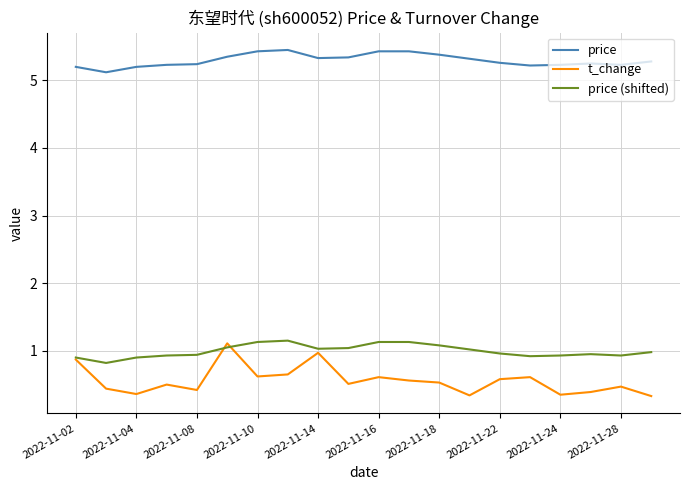

True or false: price and price (shifted) intersect in this chart.

False